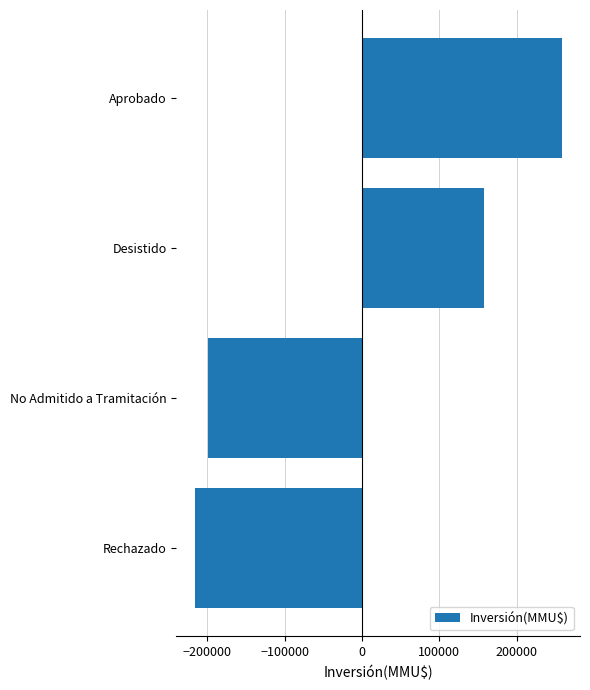

True or false: the data shows 258445.2 at Aprobado.

True